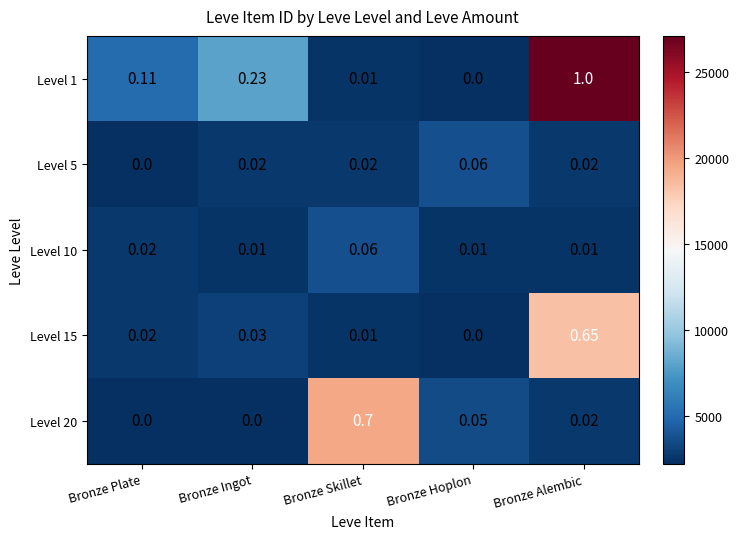

Which label corresponds to the largest value in the chart?

Bronze Alembic